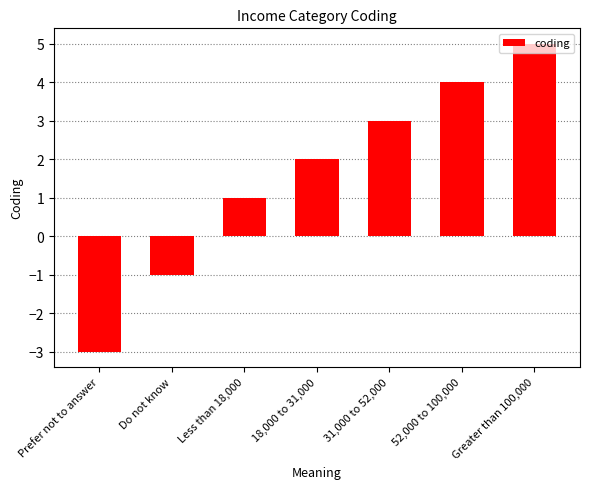

Read the value at Greater than 100,000.

5